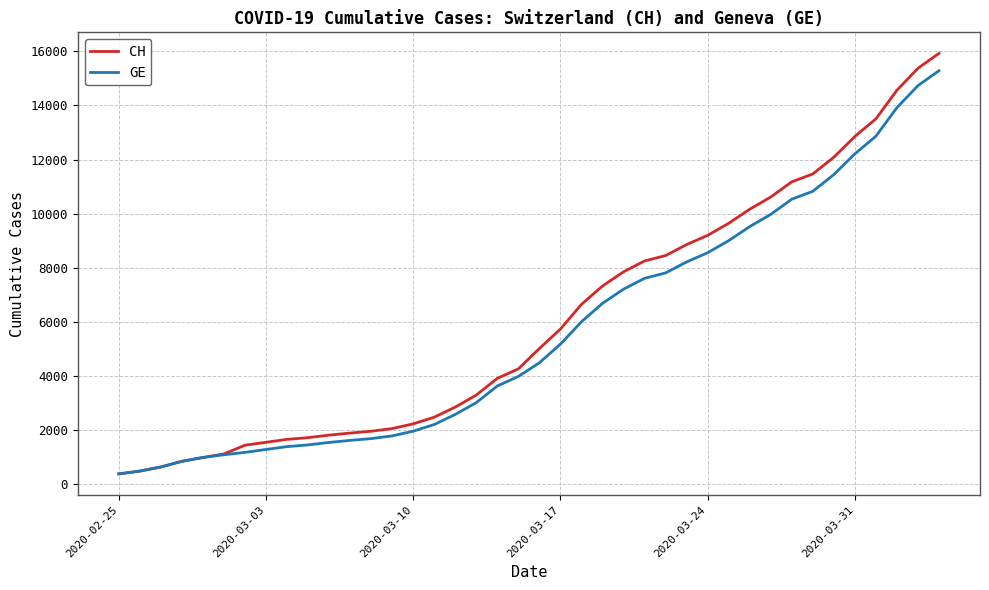

Which series has the largest range (max minus min)?

CH